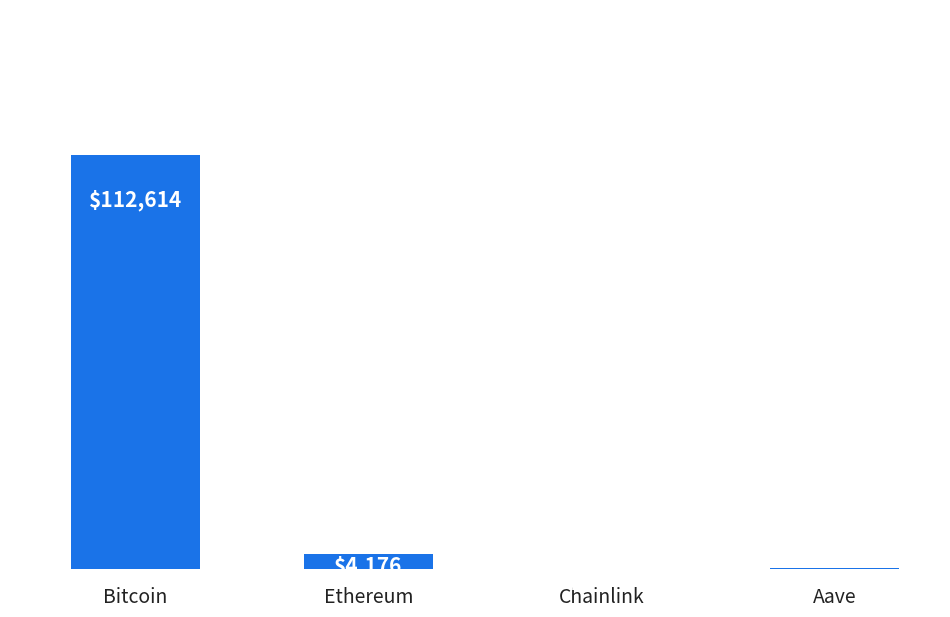

Are the bars grouped side by side (vs. stacked)?

No